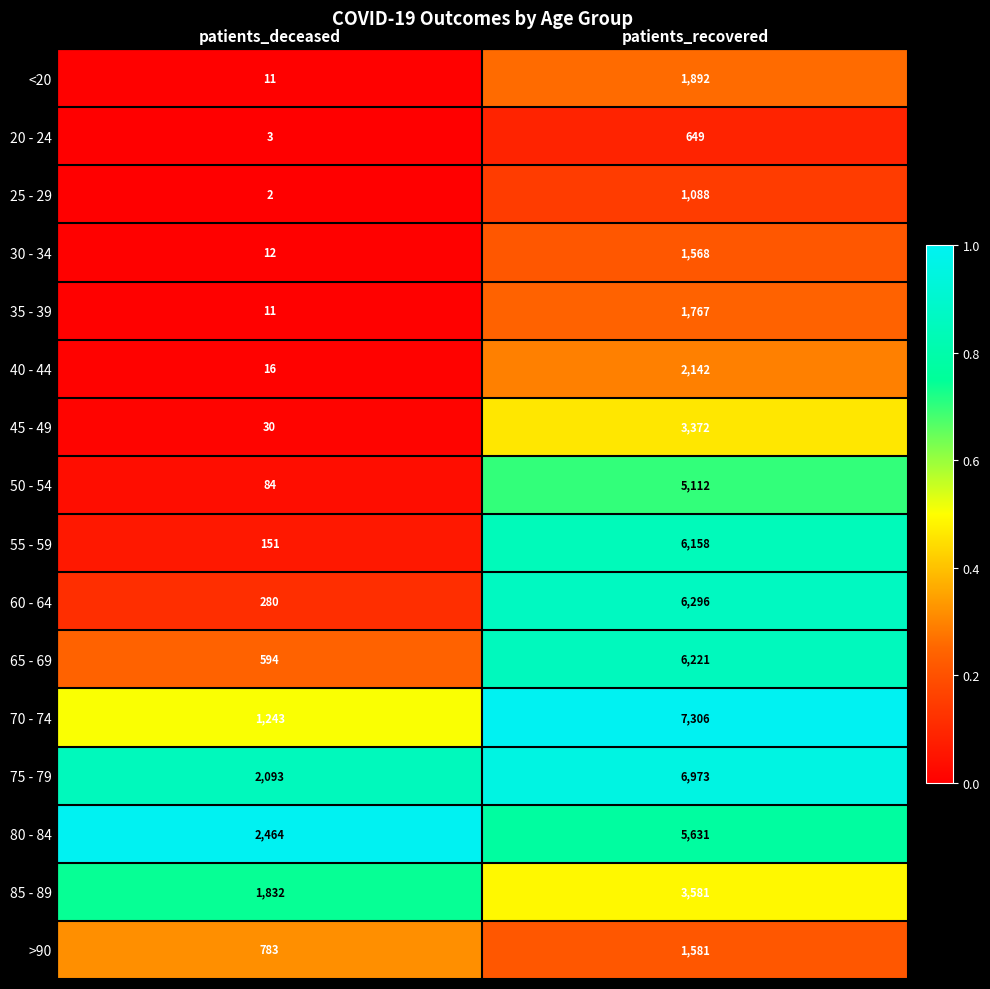

List the labels in order of 75 - 79 value, smallest first.

patients_deceased, patients_recovered